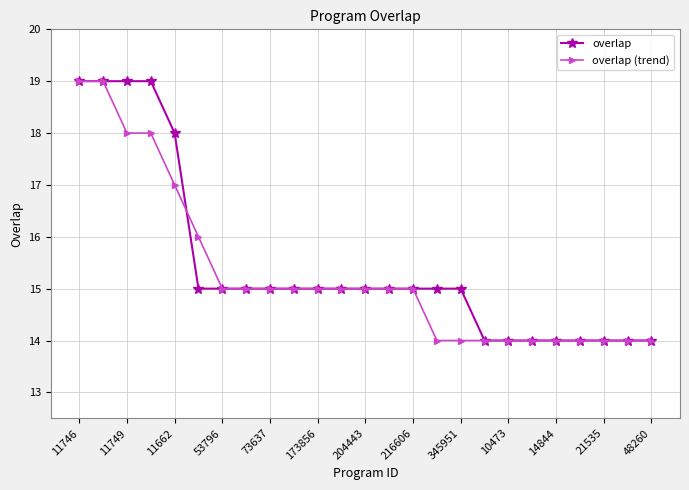

What is the value of the overlap point at the 7th from the left?

15